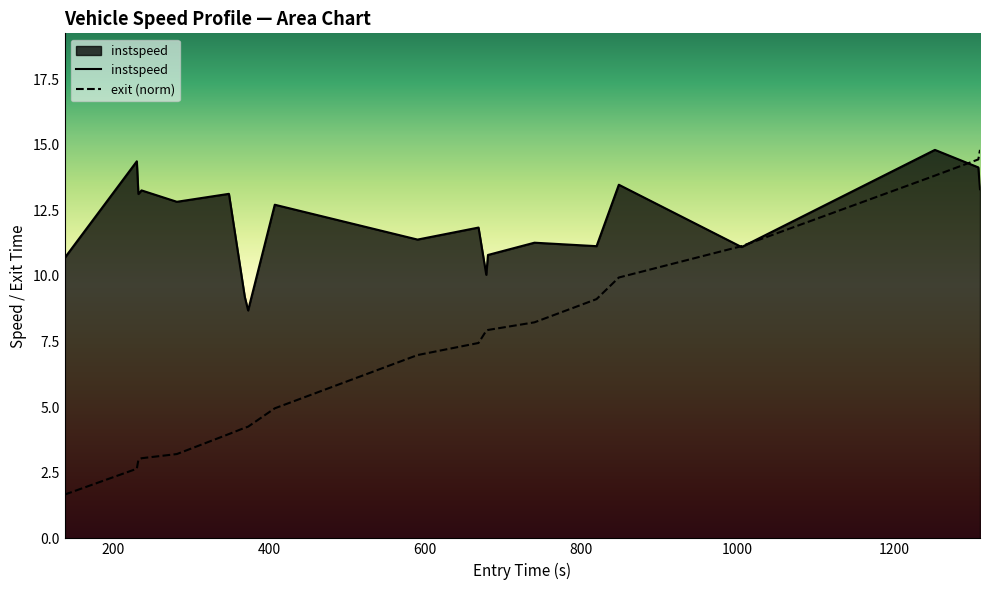

How many series are shown in this chart?

2